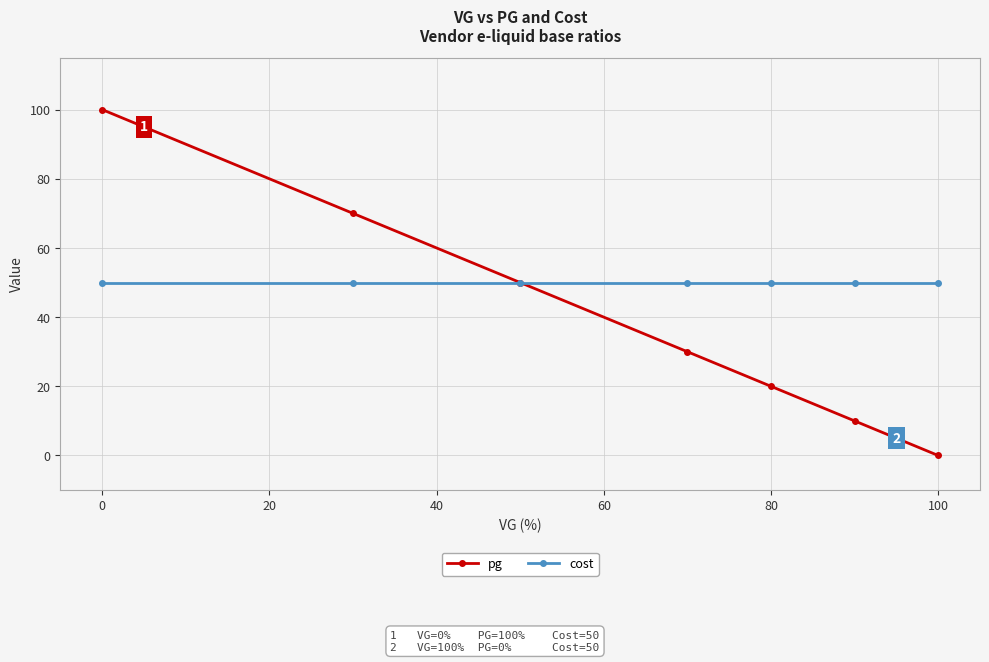

Reading left to right, what are all the values shown in this chart?

pg: 100	70	50	30	20	10	0
cost: 50	50	50	50	50	50	50